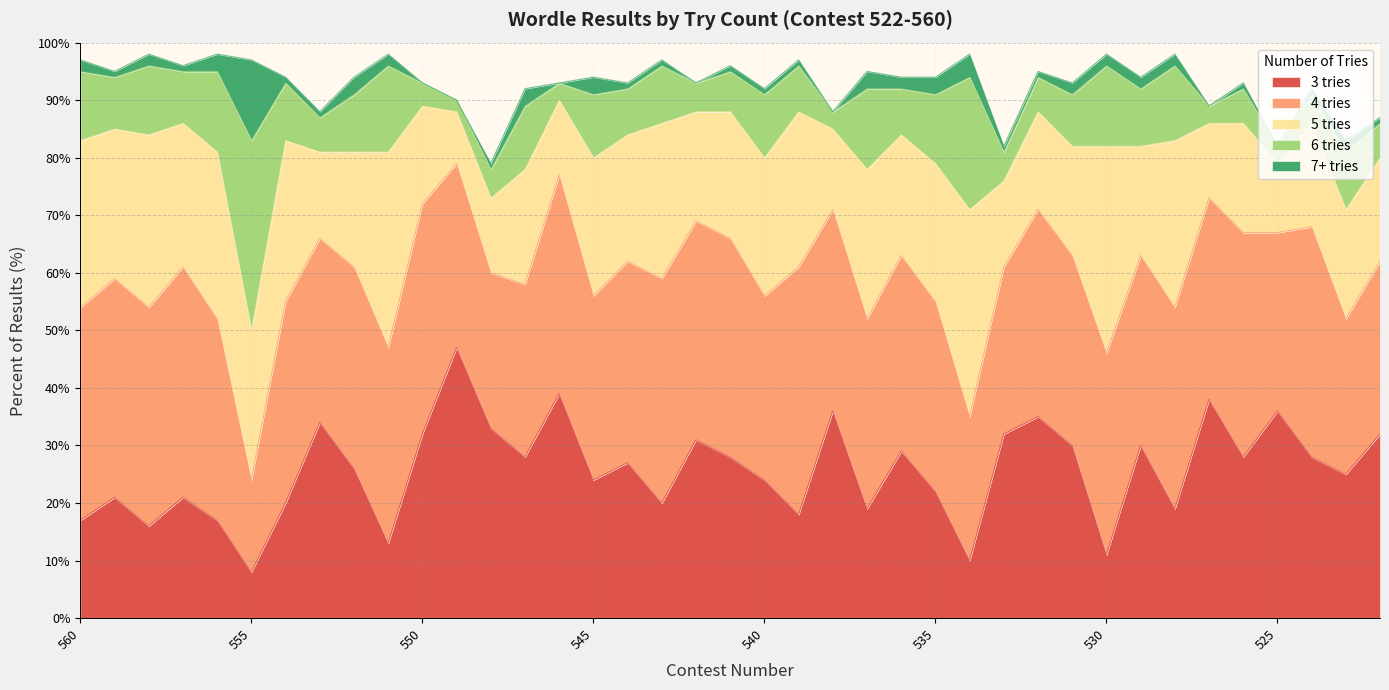

How many categories are shown in the chart?

39